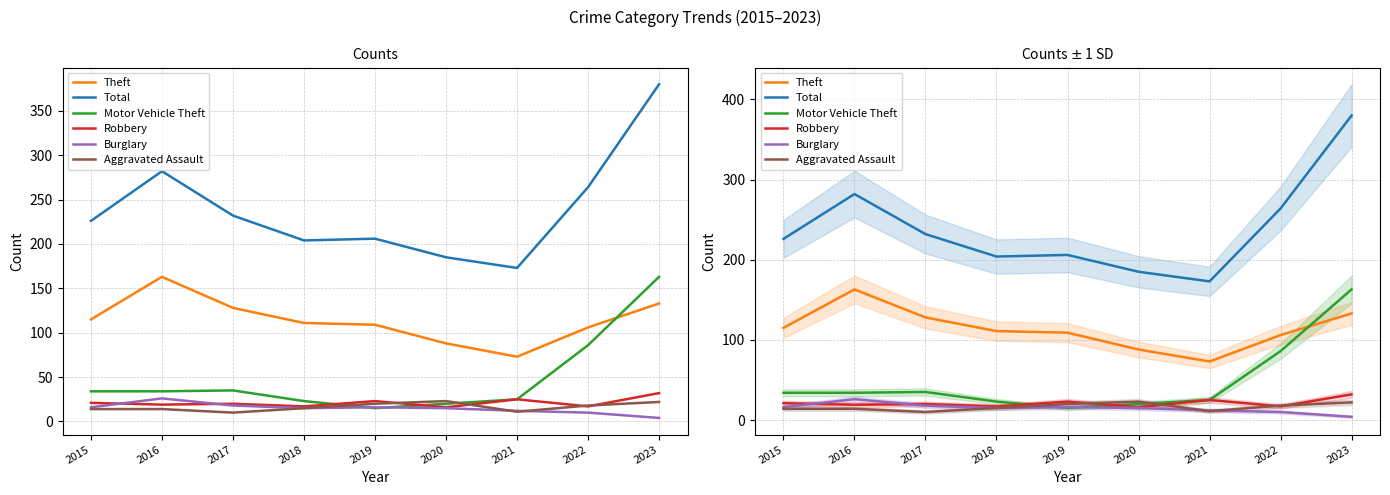

At which category does the chart reach its peak across all series?

2023